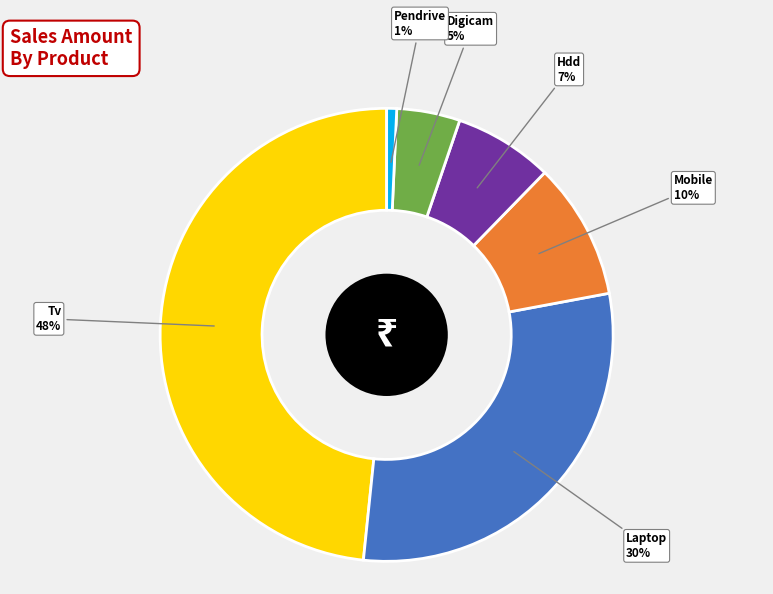

Is it true that Hdd is 1% of the pie?

False